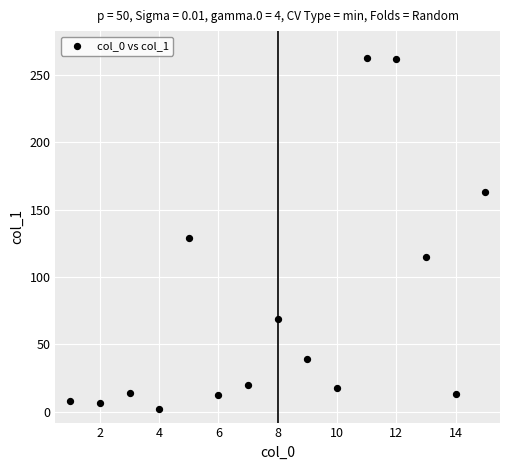

What Y value in the scatter plot is closest to 132?

128.8